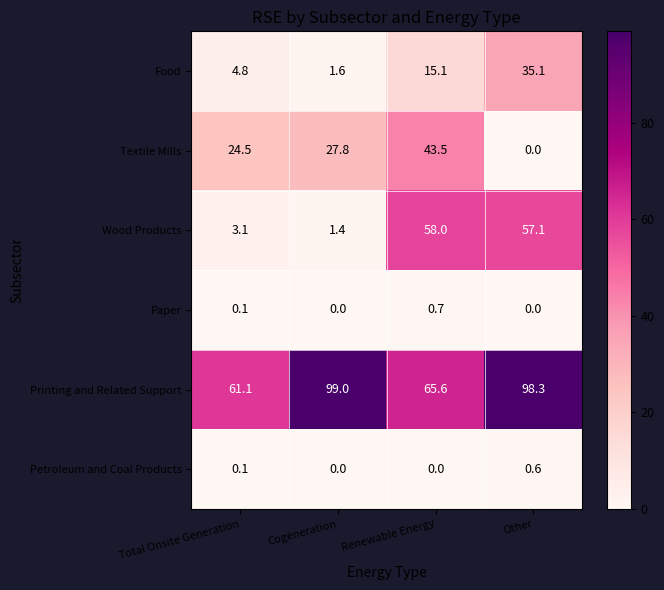

What is the difference between the maximum and minimum values in the Petroleum and Coal Products series?

0.6